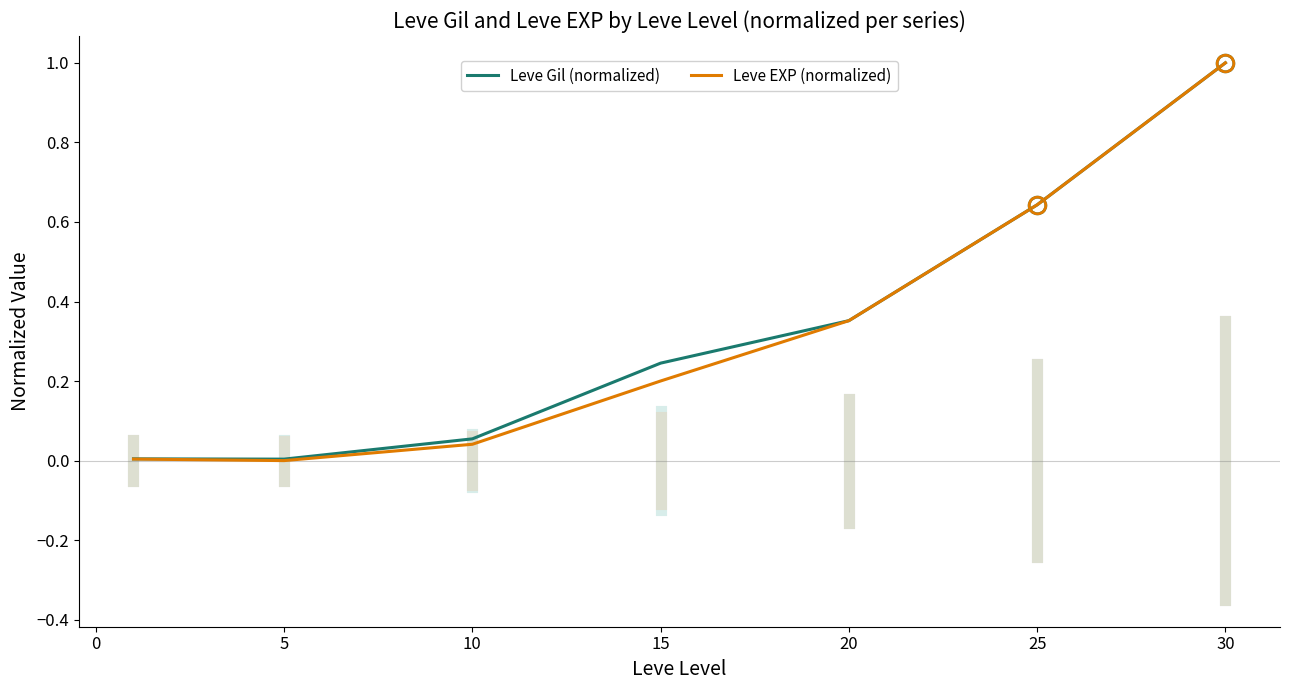

Which series has the widest spread of values?

Leve EXP (normalized)